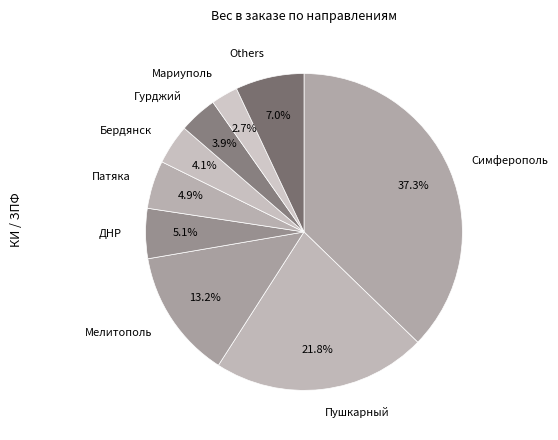

What is the total percentage of ДНР and Бердянск?

9.2%